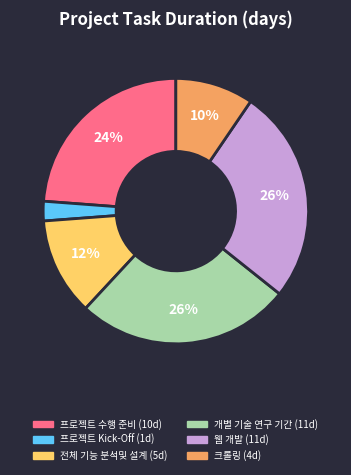

Is the sum of 프로젝트 Kick-Off and 개별 기술 연구 기간 greater than half?

No